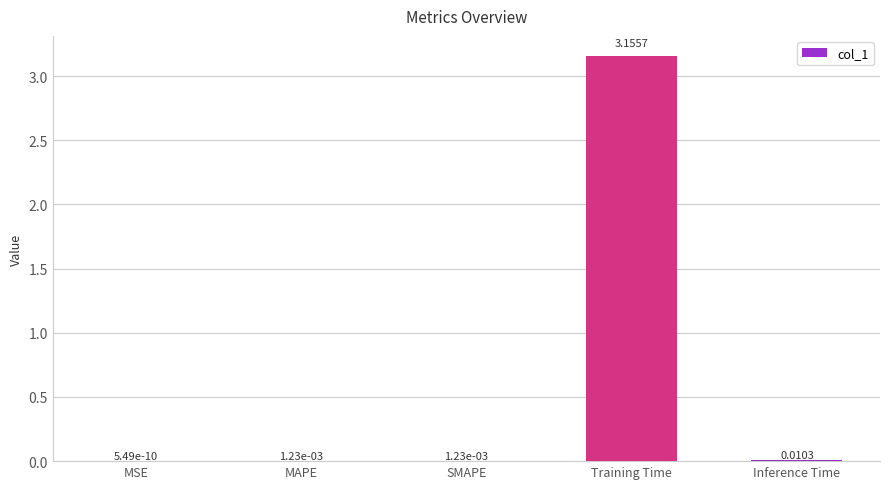

Which has a higher value, Training Time or MAPE?

Training Time